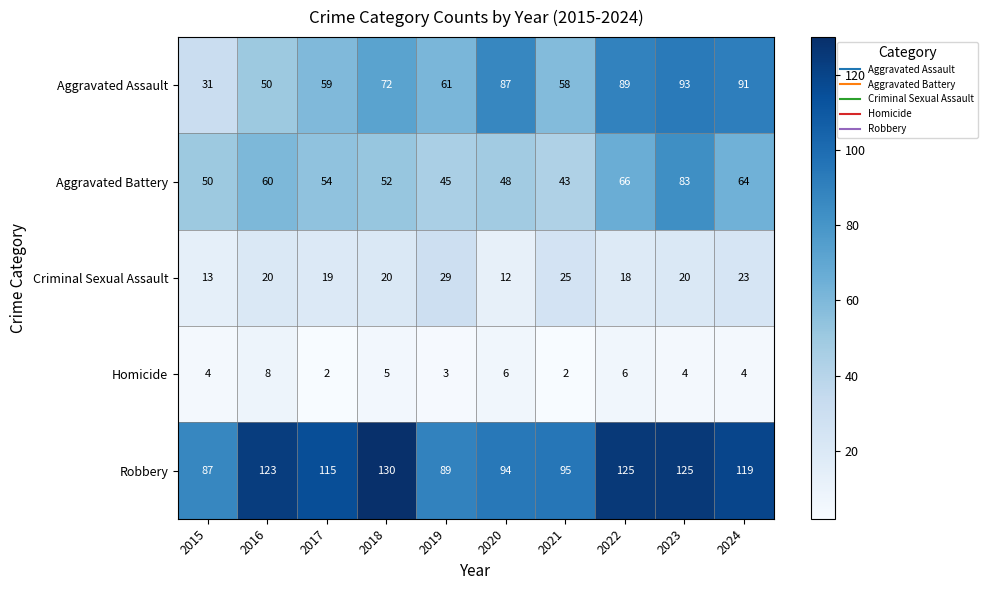

What is the total value across all series at 2020?

247